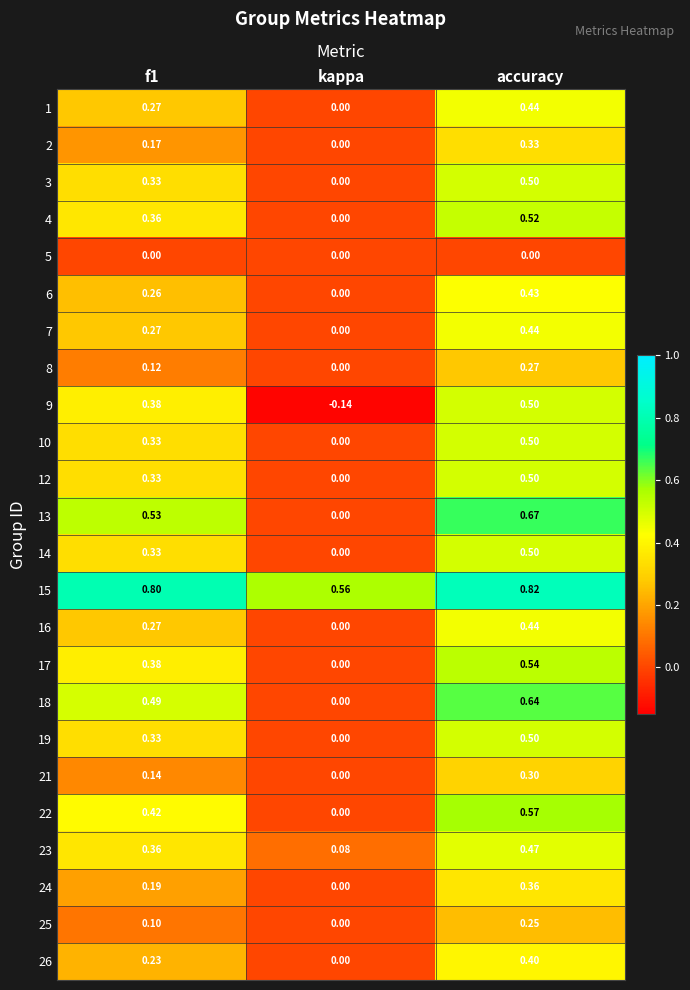

At which category is the sum across all series the highest?

accuracy